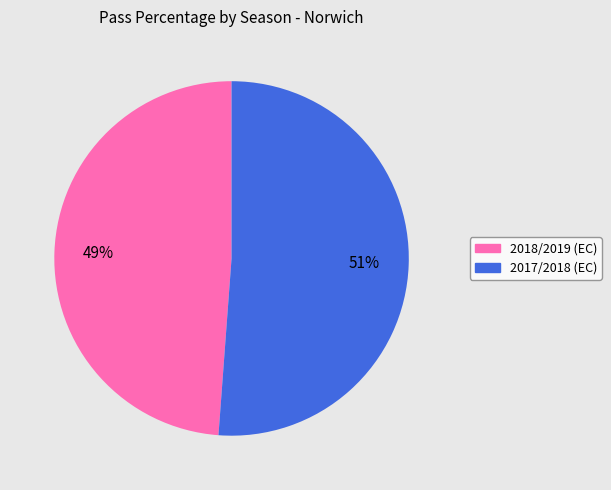

To the nearest percent, what percentage of the pie is 2018/2019 (EC)?

49%